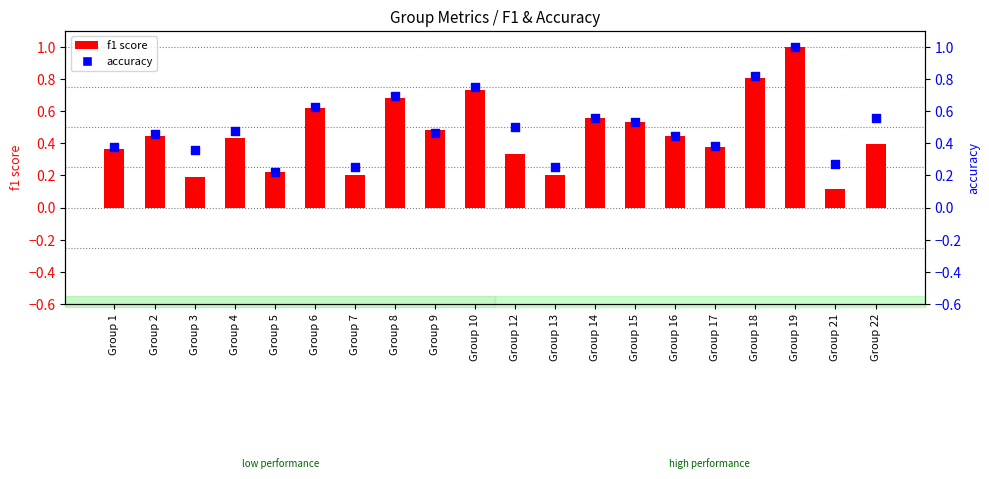

What are all the series names shown in the legend?

f1 score, accuracy